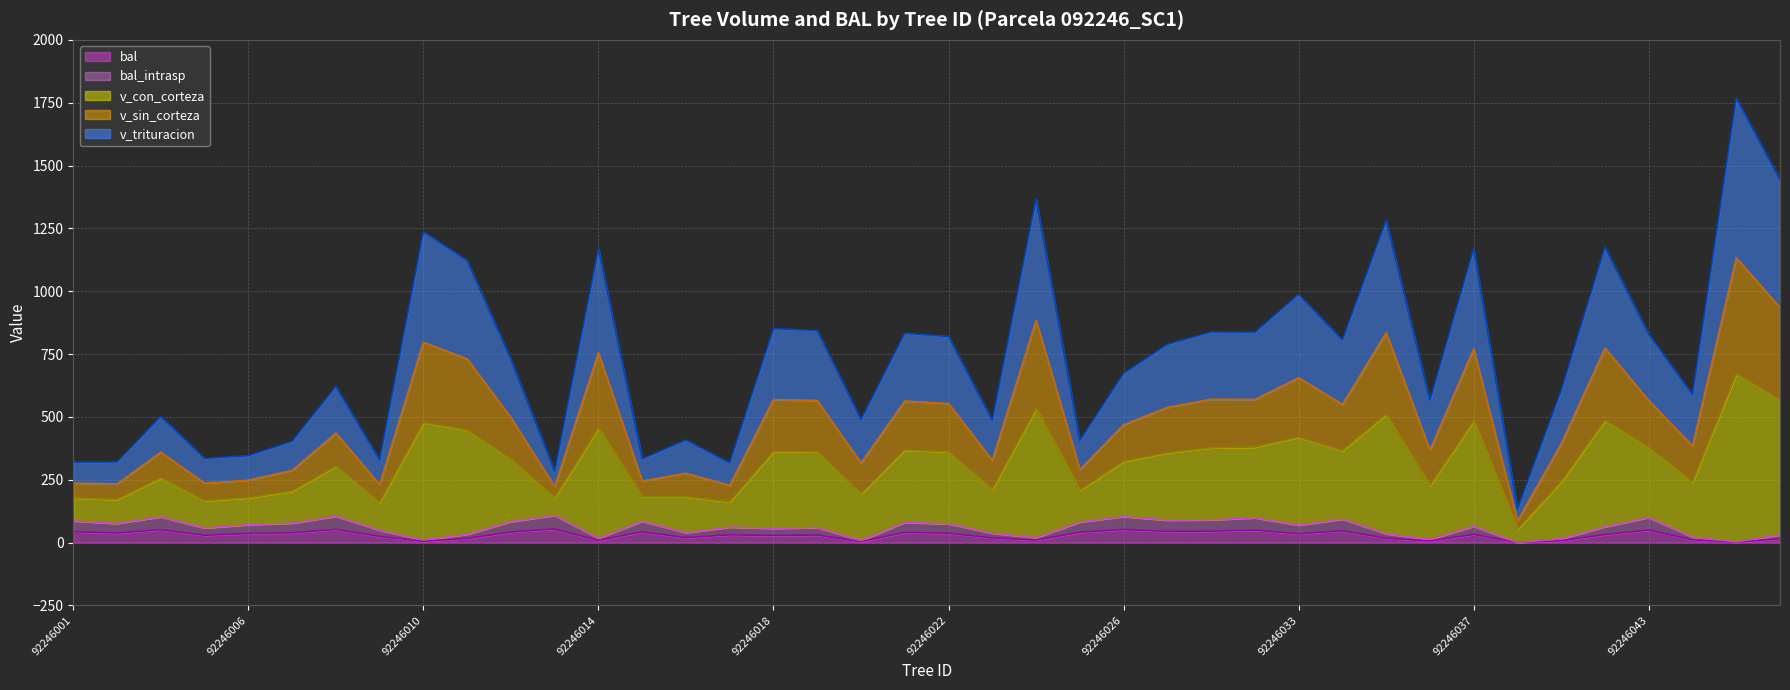

What is the value of the v_sin_corteza point at the 19th from the left?

316.6